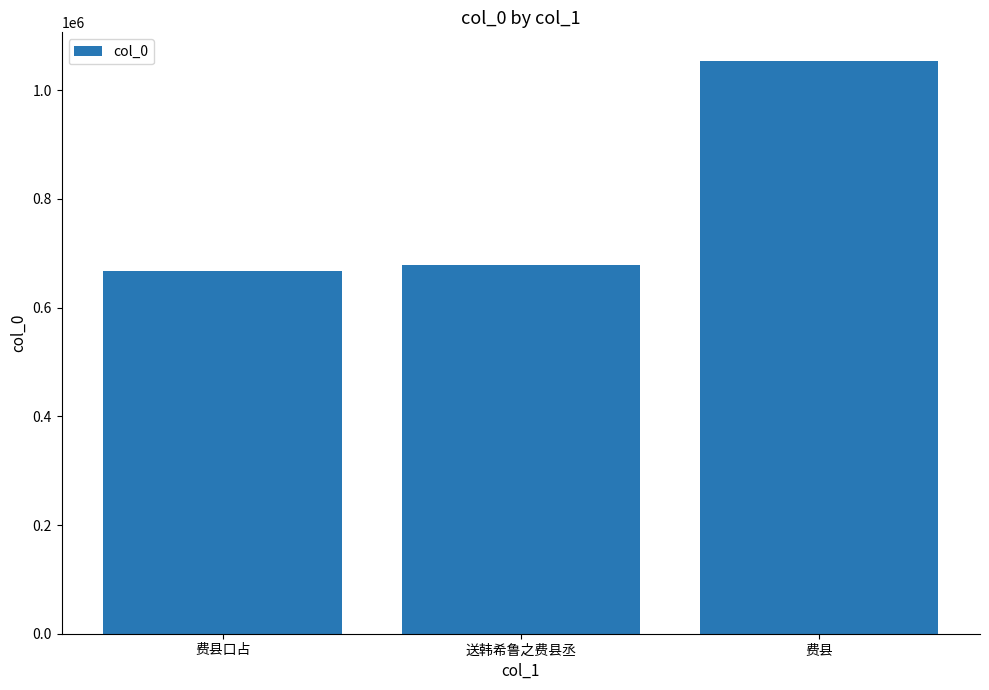

What is the difference between the maximum and second lowest values?

374506